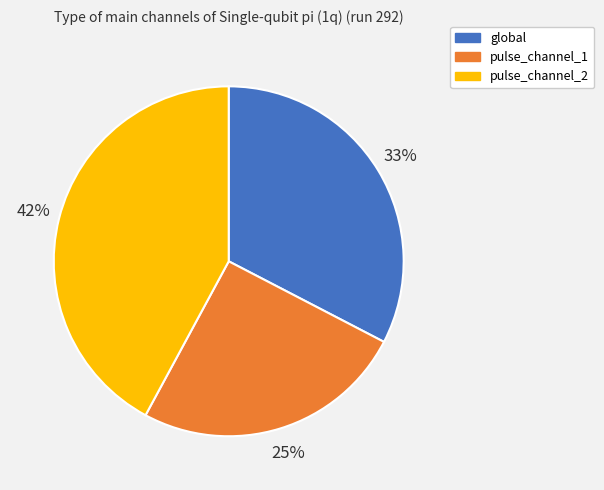

Between pulse_channel_2 and pulse_channel_1, which is larger?

pulse_channel_2